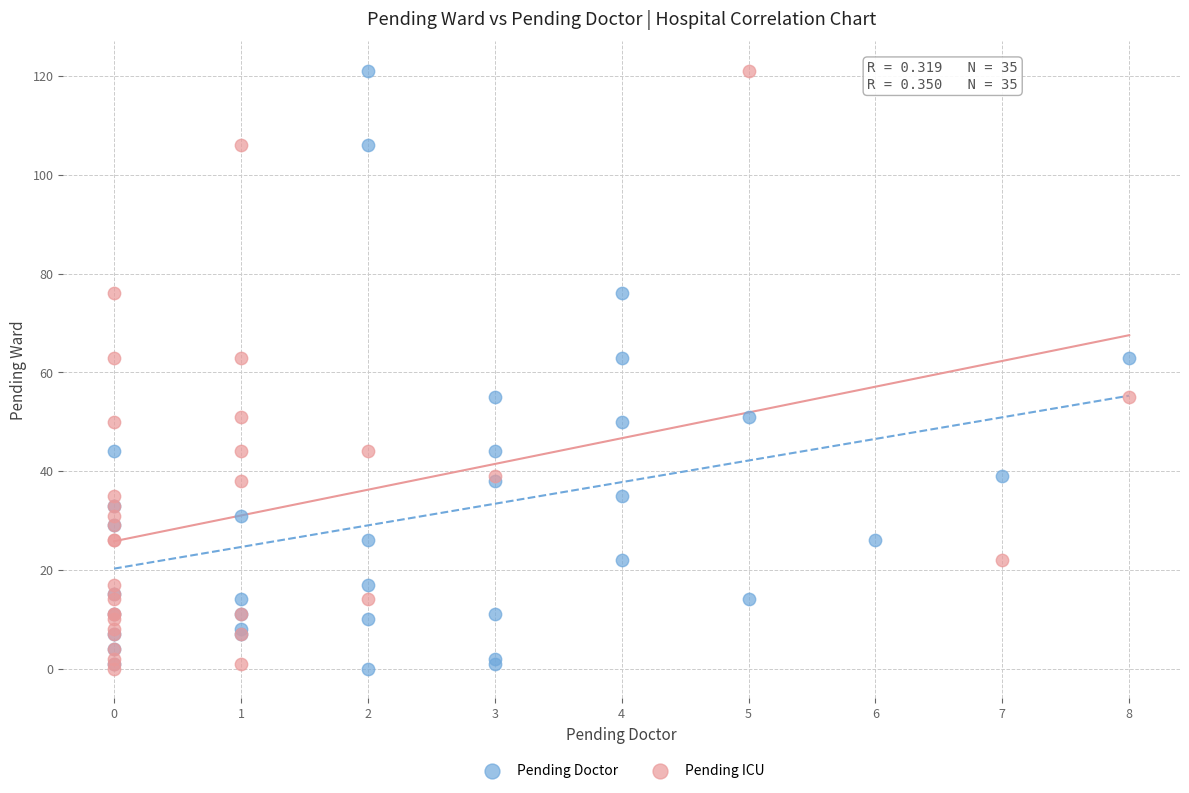

What are all the series names shown in the legend?

Pending Doctor, Pending ICU